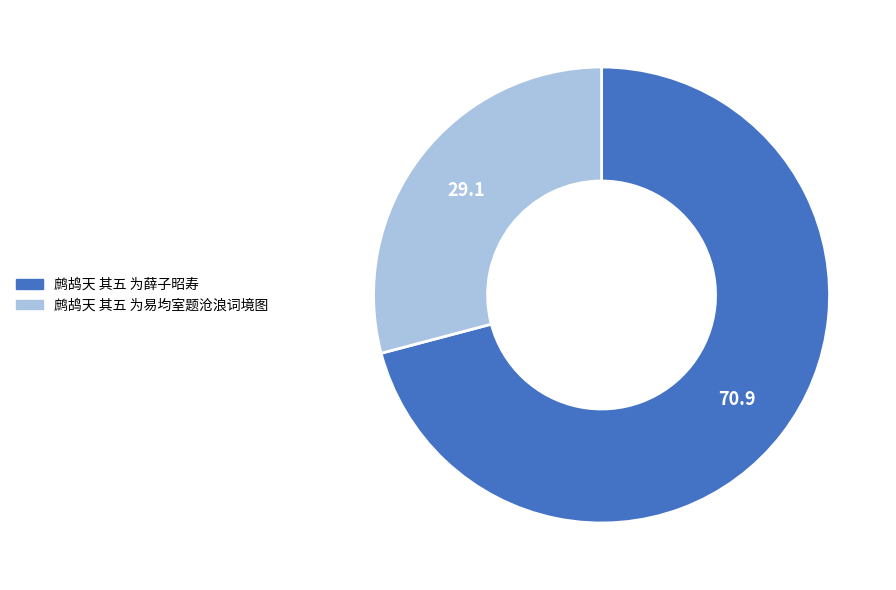

Which has a higher value, 鹧鸪天 其五 为薛子昭寿 or 鹧鸪天 其五 为易均室题沧浪词境图?

鹧鸪天 其五 为薛子昭寿